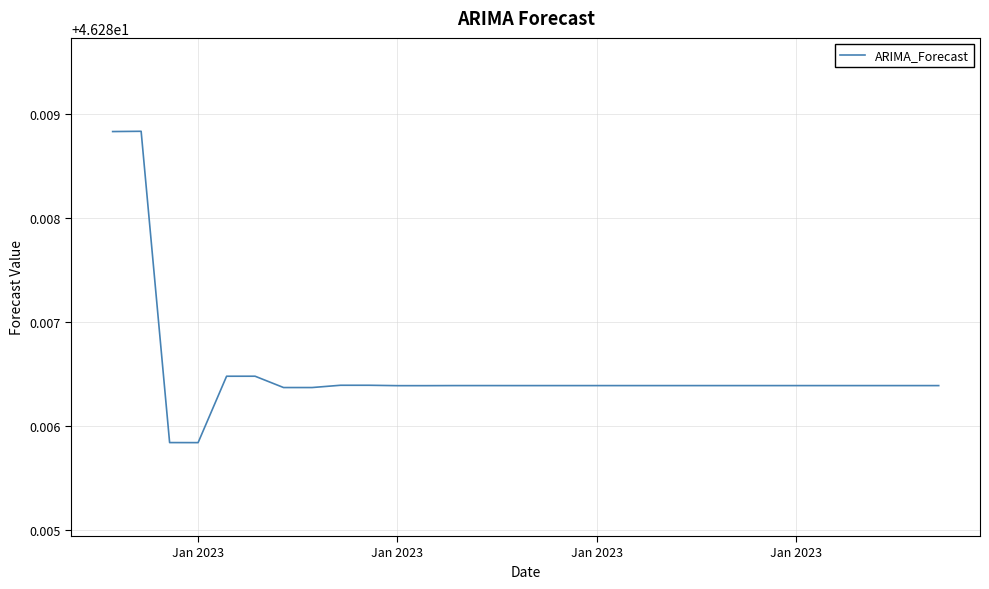

At which label is the value closest to 46?

Jan 2023